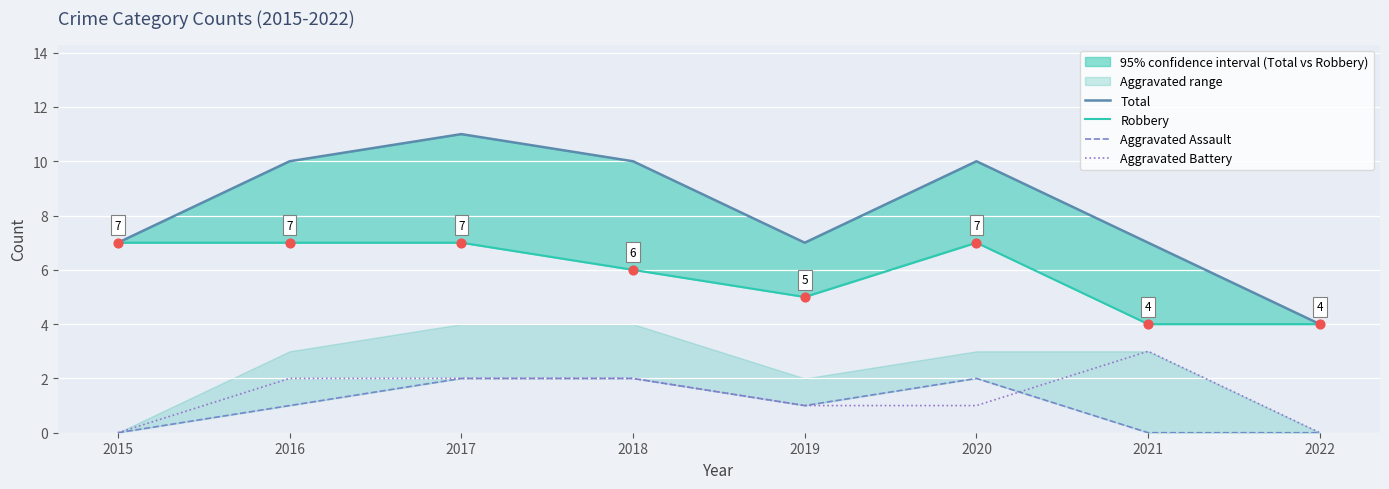

At which category is the sum across all series the highest?

2017